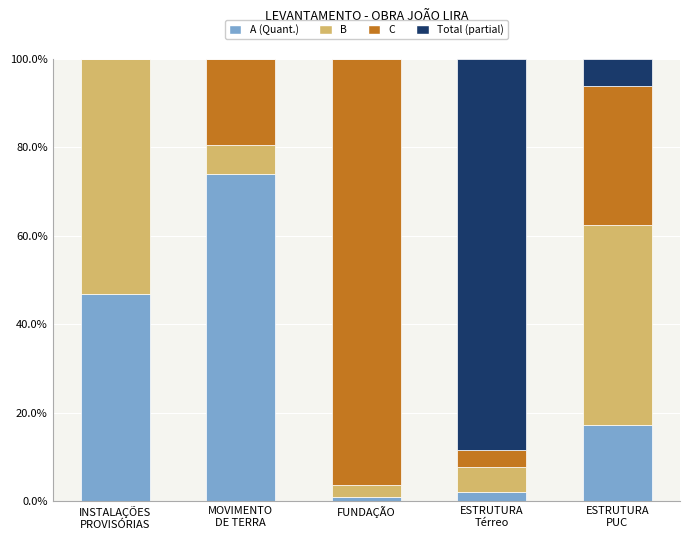

At which label is A (Quant.) closest to 37?

INSTALAÇÕES
PROVISÓRIAS